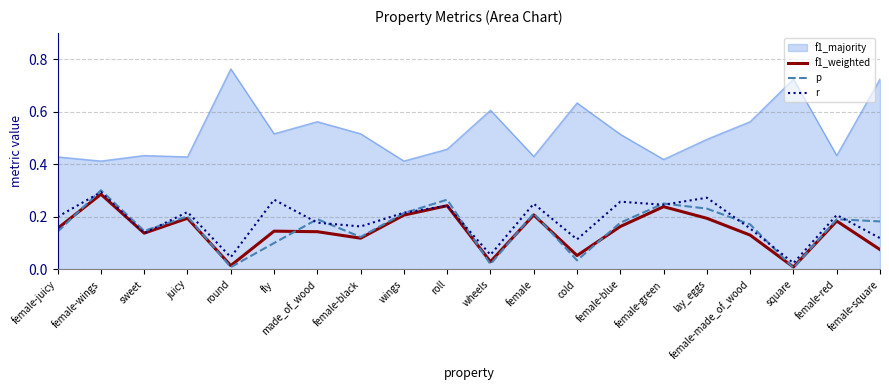

Where do p and f1_weighted first cross each other?

female-juicy and female-wings